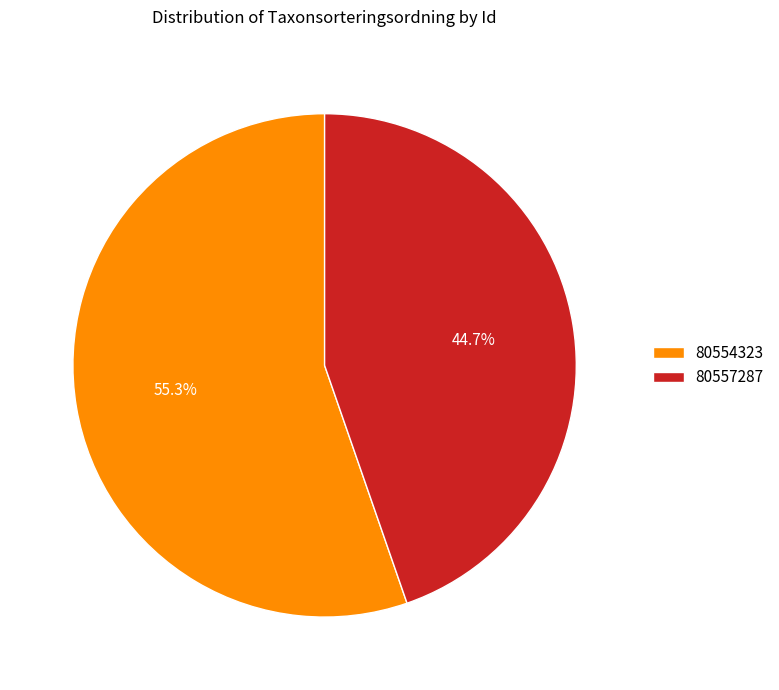

Is it true that 80554323 is 55% of the pie?

True